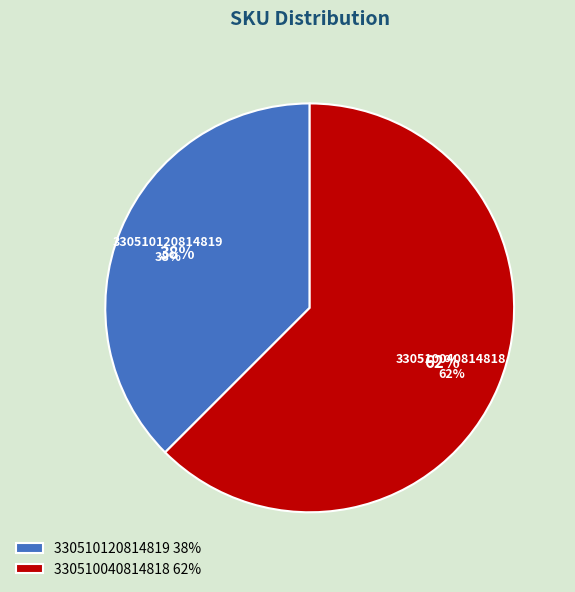

What percentage is the 330510120814819 slice, to the nearest percent?

38%